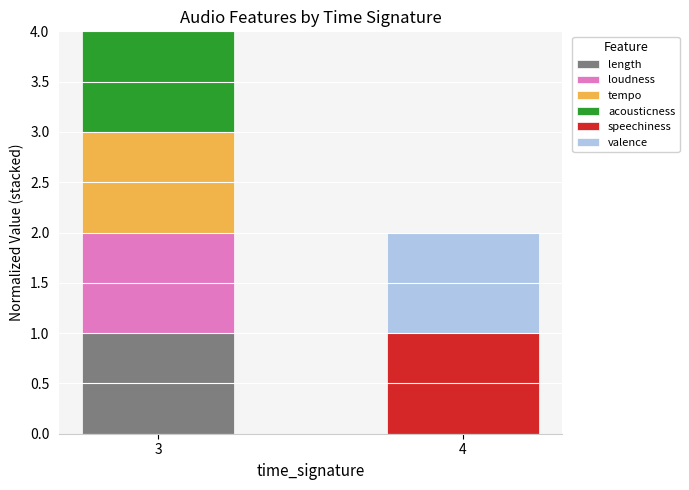

How many distinct data groups are displayed?

6